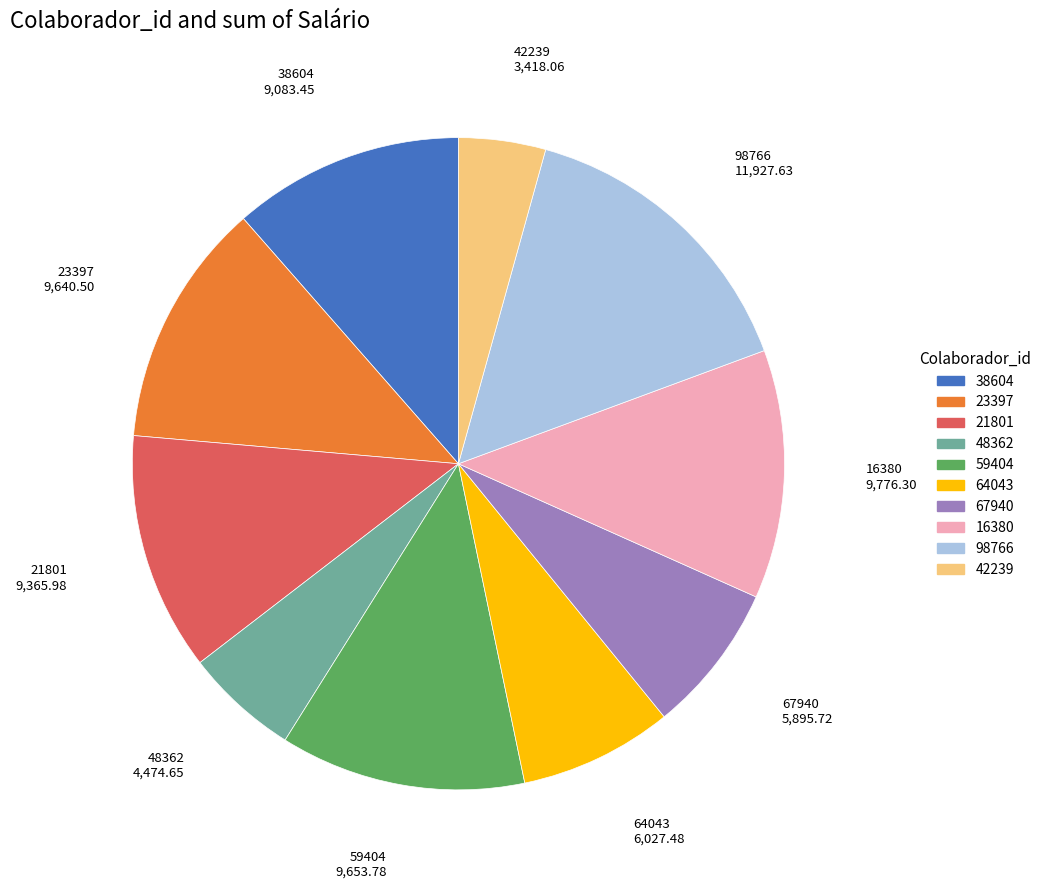

The 98766 slice represents 7% of the pie. True or false?

False